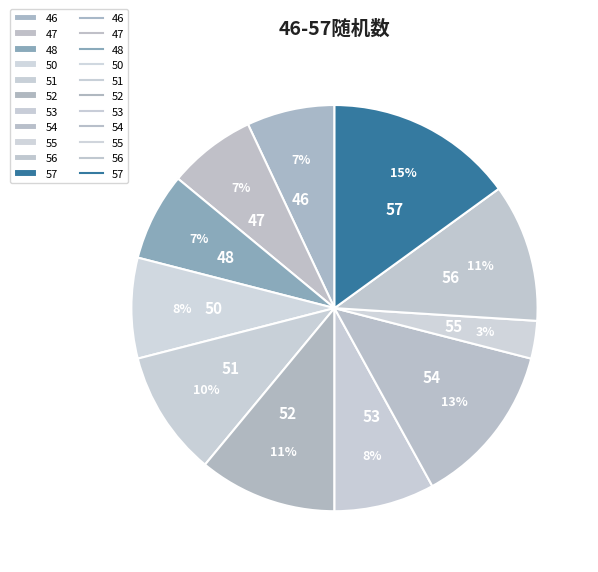

The 46 slice represents 7% of the pie. True or false?

True